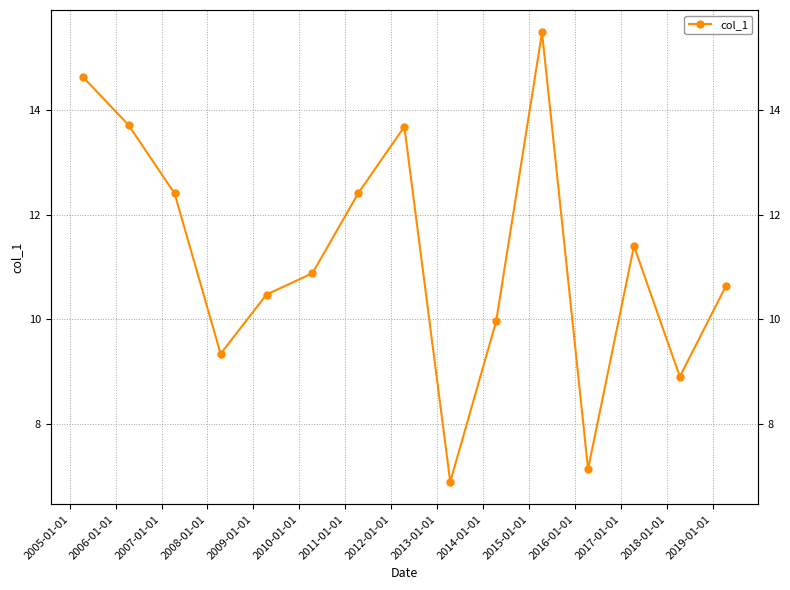

The chart shows a value of 4.7 at 2016-01-01. True or false?

False